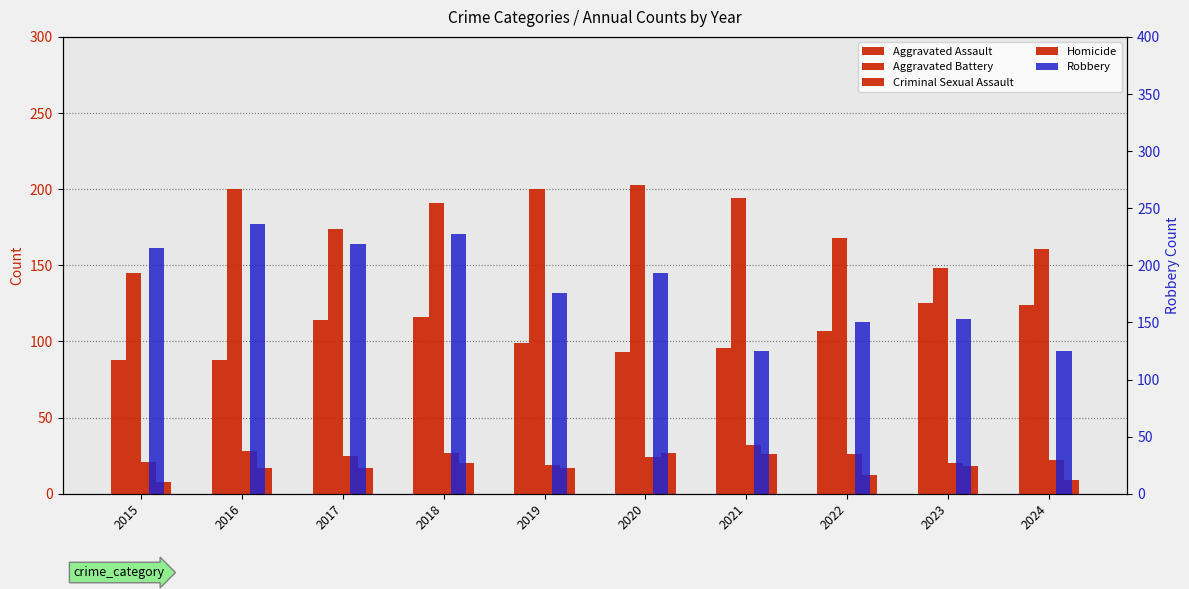

At how many categories does at least one series exceed 33?

10